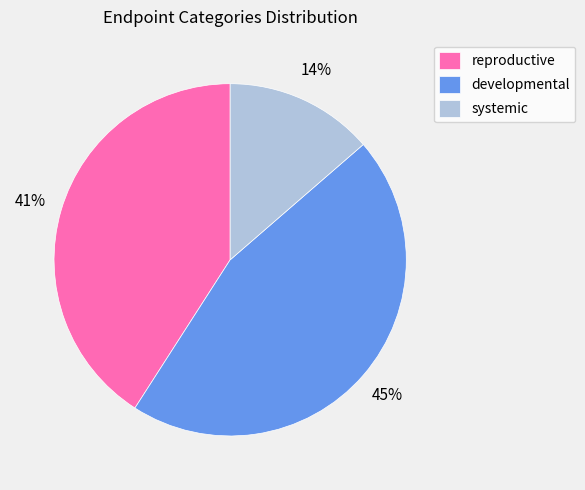

Rank the categories by value from lowest to highest.

systemic, reproductive, developmental